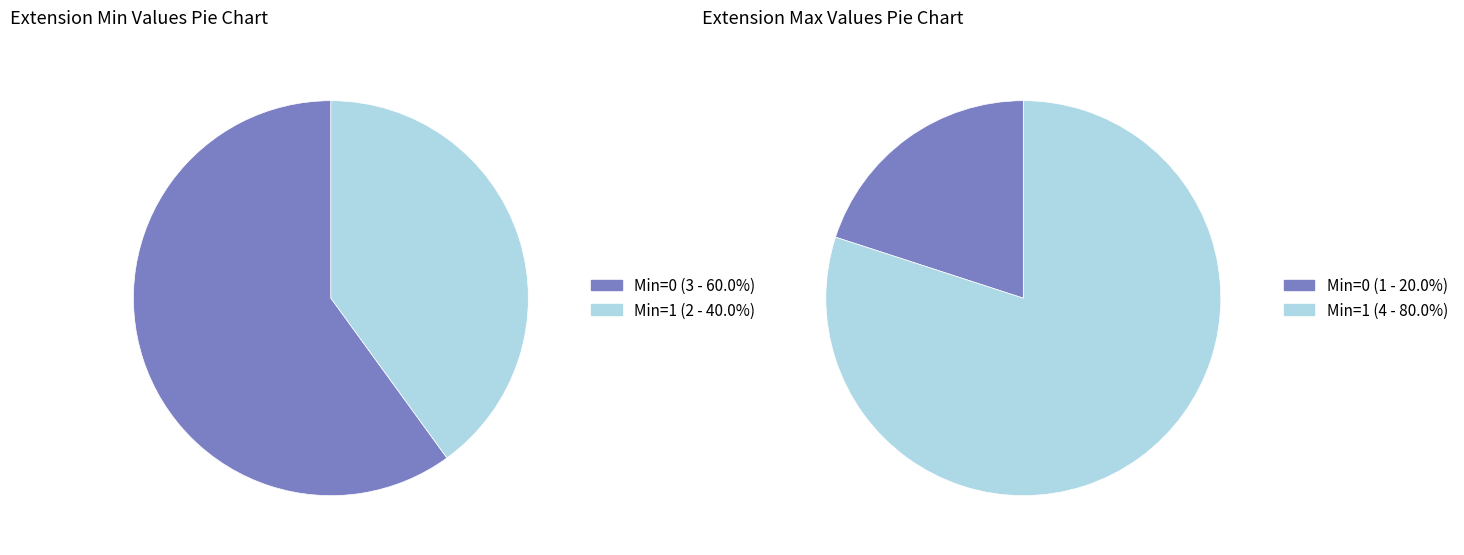

Is it true that Extension.extension is 1% of the pie?

False